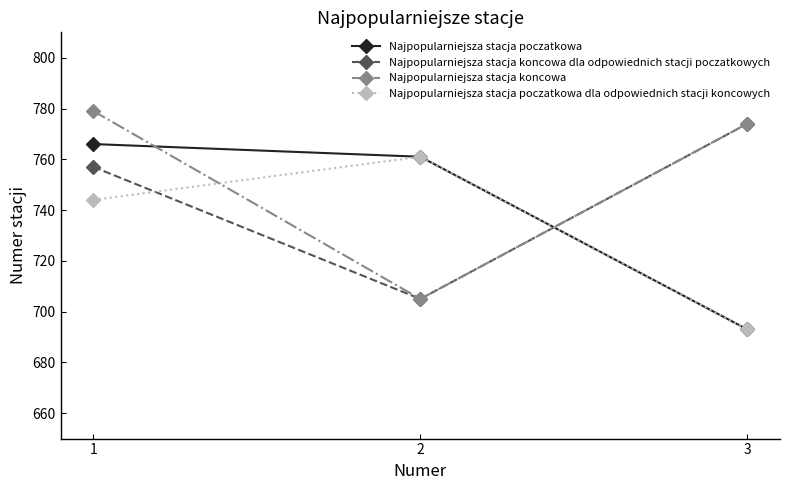

The Najpopularniejsza stacja koncowa dla odpowiednich stacji poczatkowych series shows 349 at 1. True or false?

False